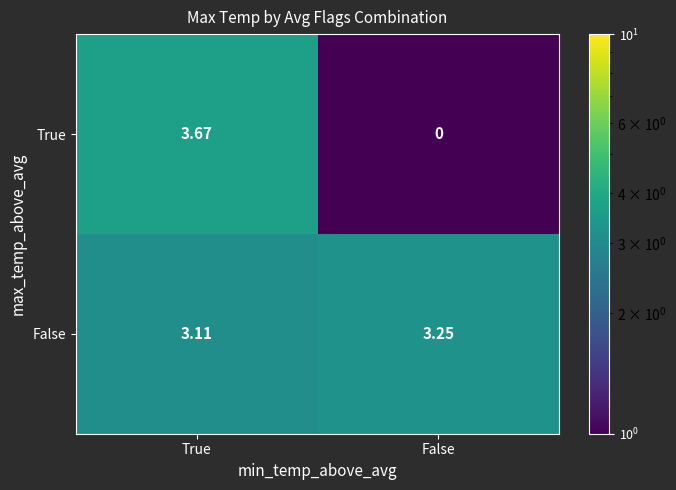

Count the number of data series in this chart.

2